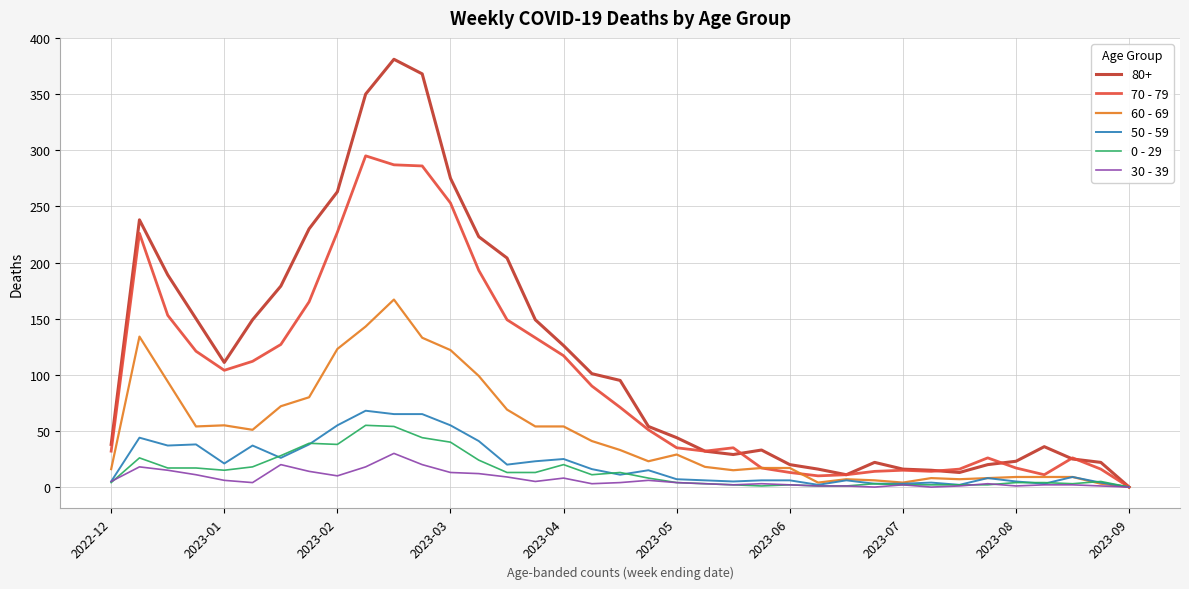

Which series has the largest total across all categories?

80+